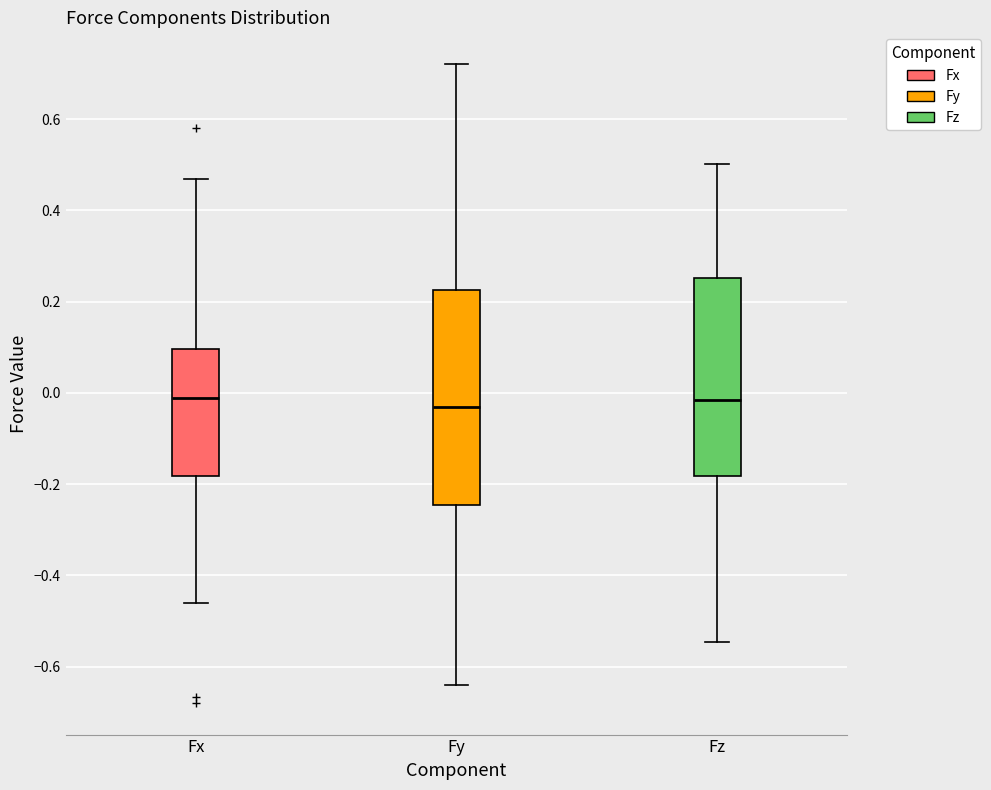

Reading left to right, transcribe this box plot: for each box, give where its median line is, the range the box spans, and where its two whiskers end, as read against the y-axis. The values are not printed on the chart, so give them approximately, as read against the axis.

Fx: median -0.02, box -0.18 to 0.10, whiskers -0.46 to 0.46
Fy: median -0.04, box -0.24 to 0.22, whiskers -0.64 to 0.72
Fz: median -0.02, box -0.18 to 0.26, whiskers -0.54 to 0.50